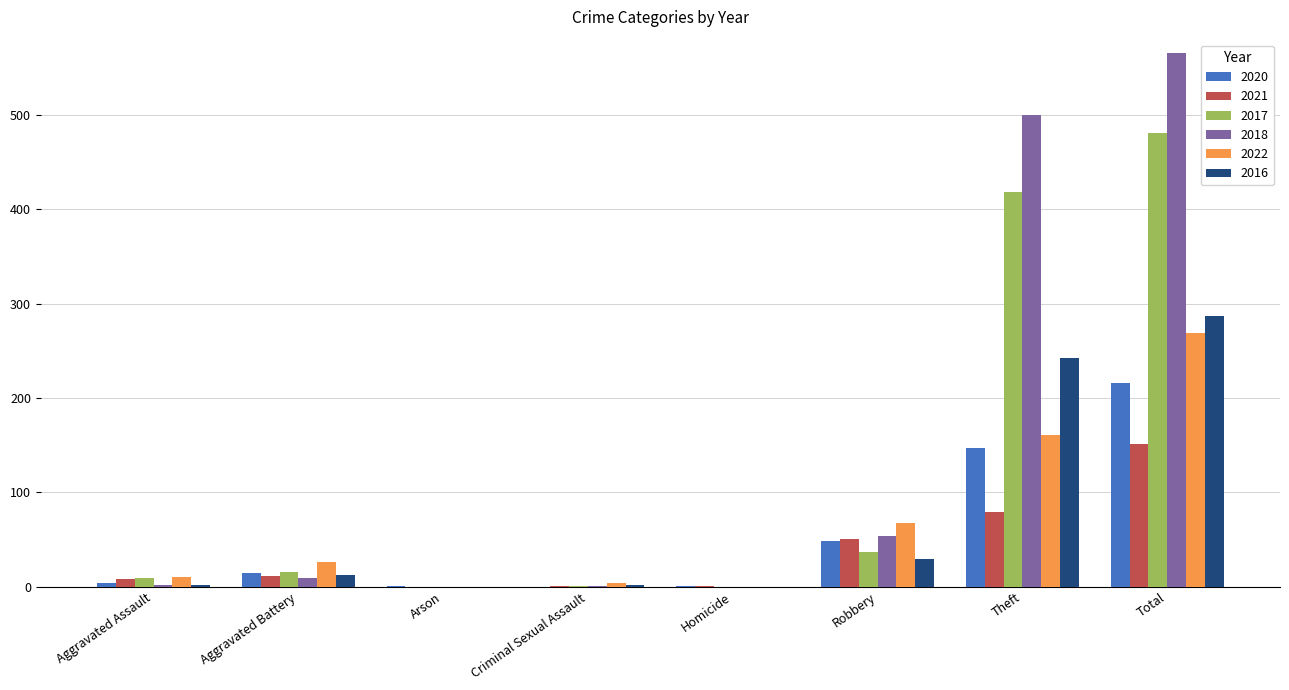

Which series has the widest spread of values?

2018